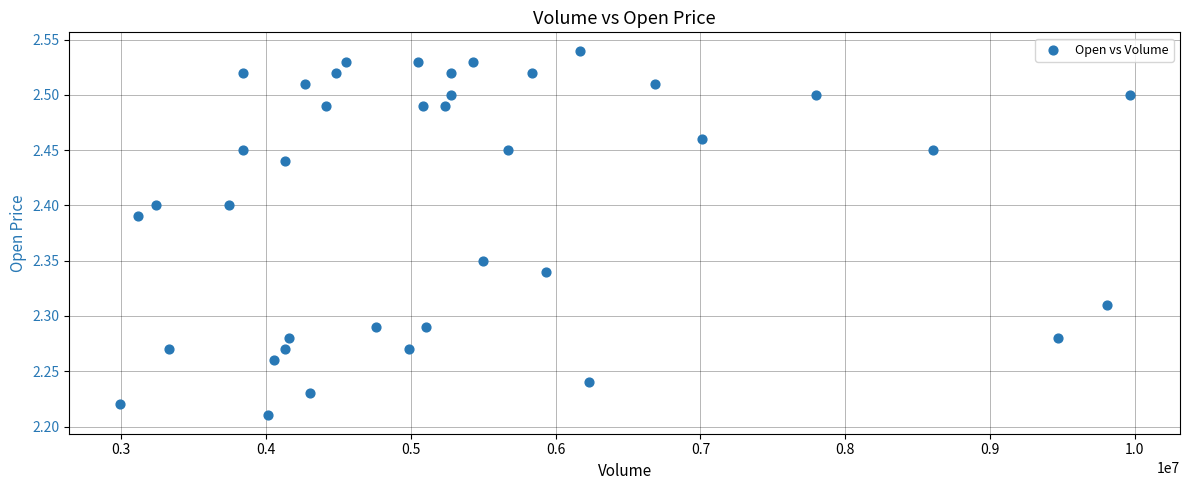

What is the range of Y values (max minus min)?

0.3